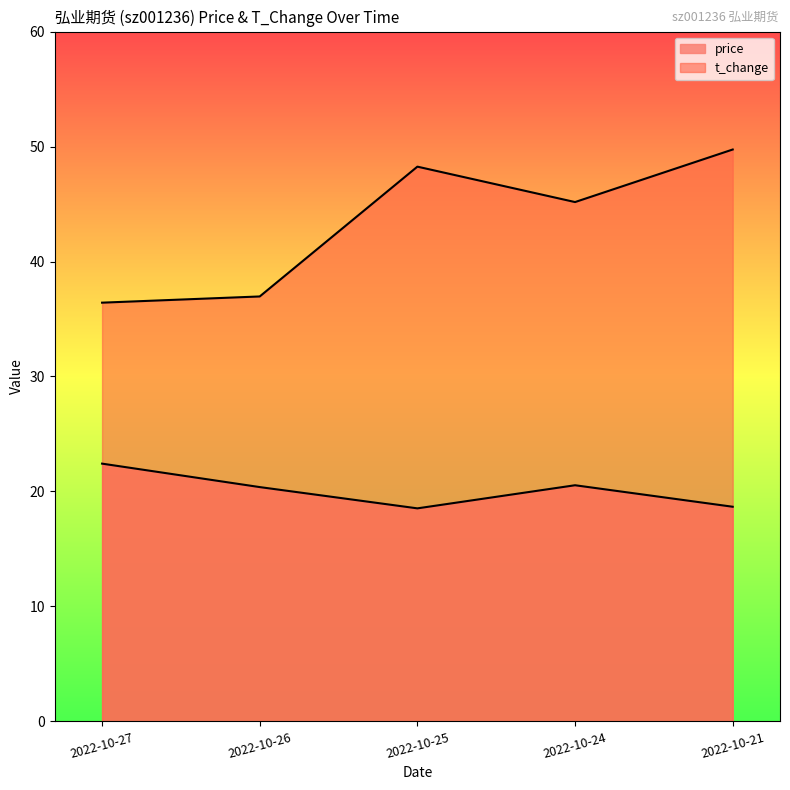

Where is the first local maximum for price?

2022-10-24